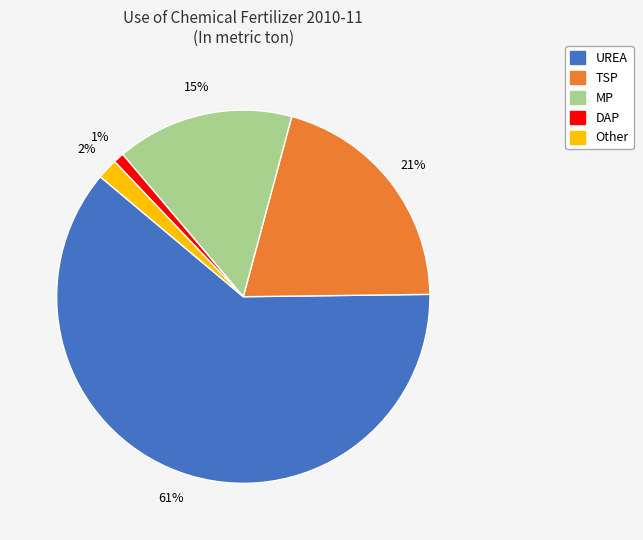

Which category has the smallest portion of the pie?

DAP